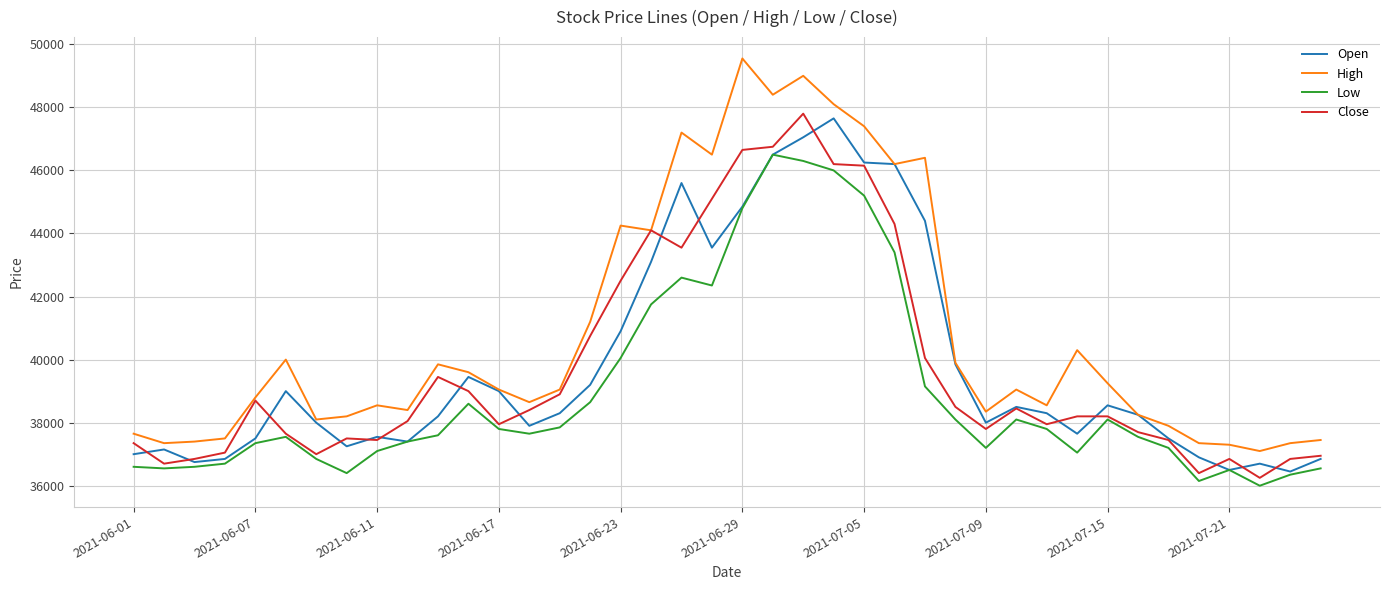

Which series has the largest range (max minus min)?

High